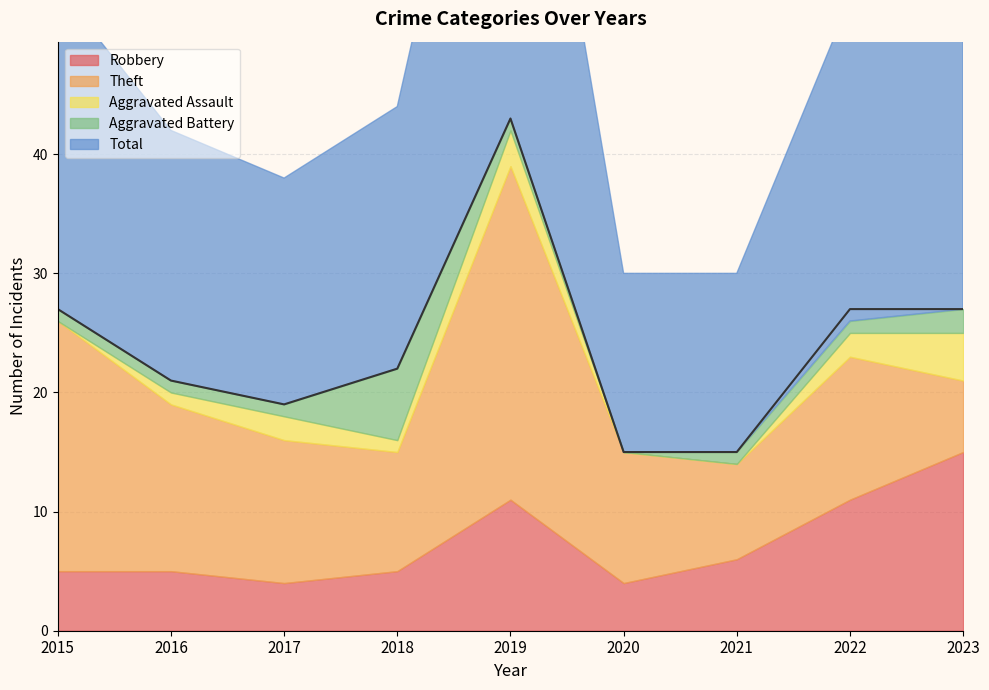

What is the difference between the Aggravated Battery values at 2019 and 2018?

5